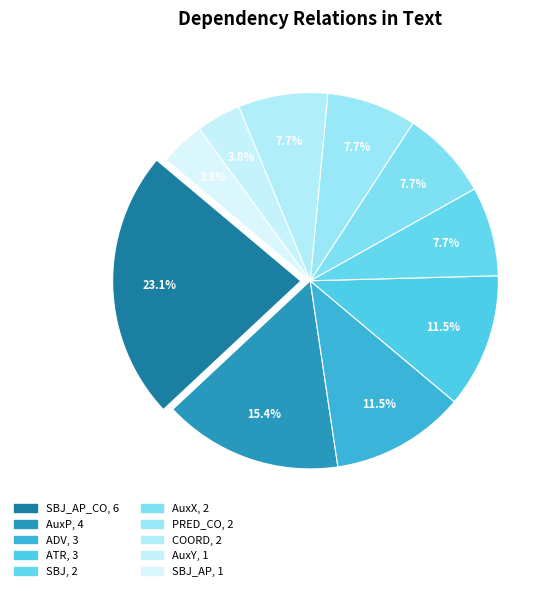

Rank the categories by value from lowest to highest.

AuxY, SBJ_AP, SBJ, AuxX, PRED_CO, COORD, ADV, ATR, AuxP, SBJ_AP_CO